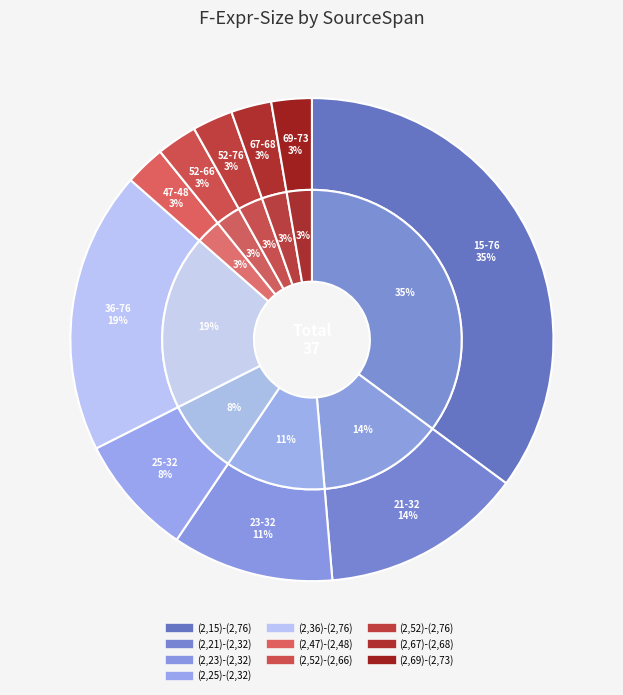

How many segments does this pie chart have?

10